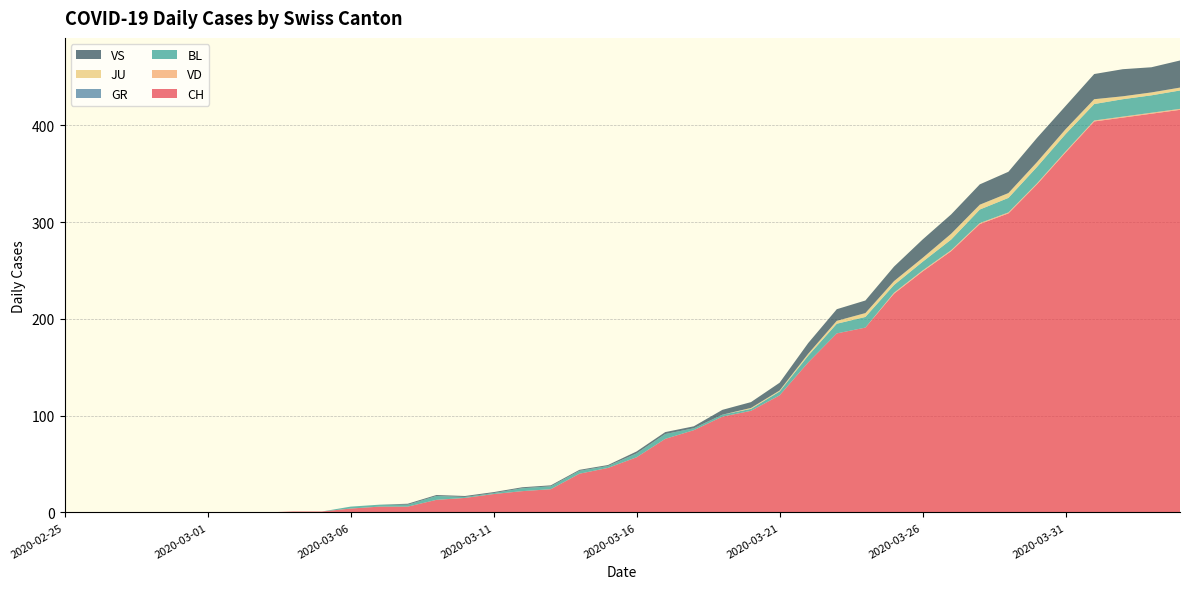

Reading left to right, transcribe all the data shown in this chart.

CH: 0	0	0	0	0	0	0	0	1	1	4	6	6	13	15	19	22	24	40	46	57	76	85	99	105	121	155	185	191	226	249	270	298	309	339	372	404	408	412	416
VD: 0	0	0	0	0	0	0	0	0	0	0	0	0	0	0	0	0	0	0	0	0	0	0	0	0	0	0	0	0	1	1	1	1	1	1	1	1	1	1	1
BL: 0	0	0	0	0	0	0	0	0	0	2	2	2	4	1	1	3	3	3	2	4	5	2	2	2	4	7	10	11	8	9	11	14	15	17	18	17	18	18	19
GR: 0	0	0	0	0	0	0	0	0	0	0	0	0	0	0	0	0	0	0	0	0	0	0	0	0	0	0	0	0	0	0	0	0	0	0	0	0	0	0	0
JU: 0	0	0	0	0	0	0	0	0	0	0	0	0	0	0	0	0	0	0	0	0	0	0	0	1	1	2	3	4	4	4	6	5	5	5	5	5	3	3	3
VS: 0	0	0	0	0	0	0	0	0	0	0	0	1	1	1	1	1	1	1	1	2	2	2	5	6	8	11	12	13	15	19	20	21	22	25	24	26	28	26	28